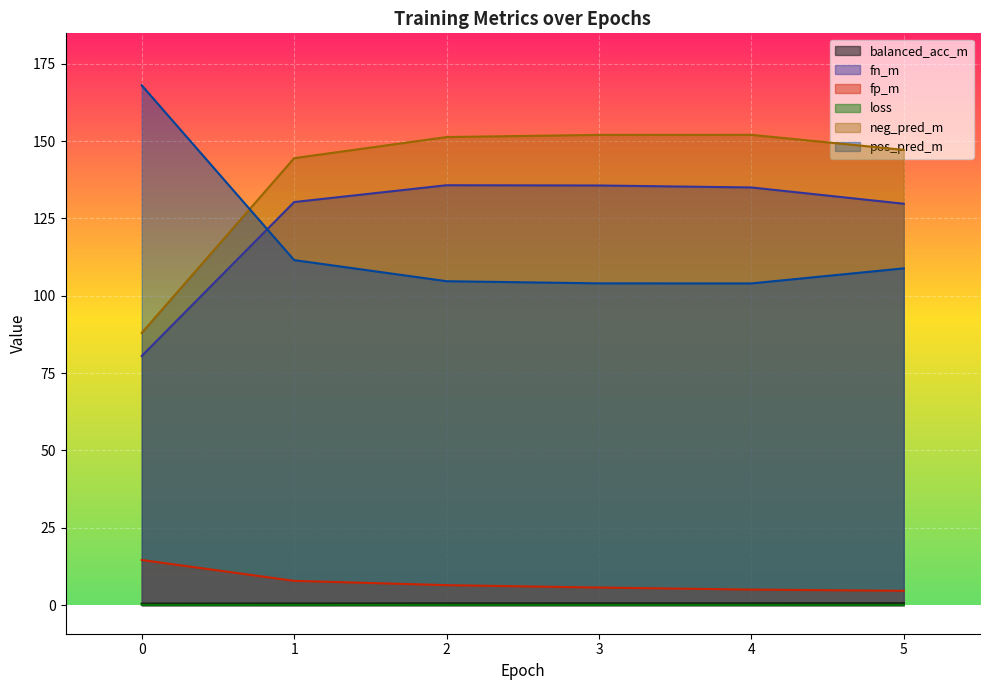

Is it true that loss equals 0.0 at 4?

False